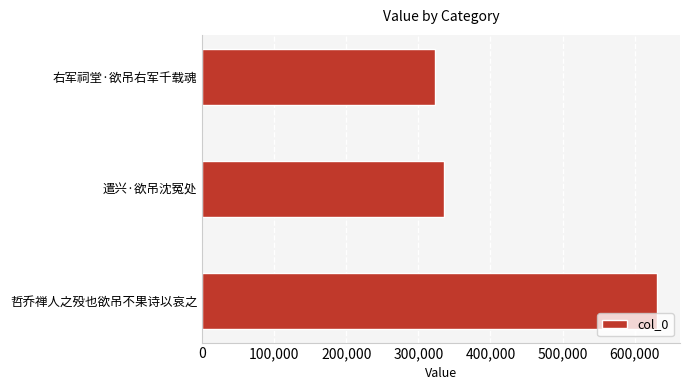

Approximately how many times larger is the value at 右军祠堂·欲吊右军千载魂 compared to 遣兴·欲吊沈冤处?

1.0